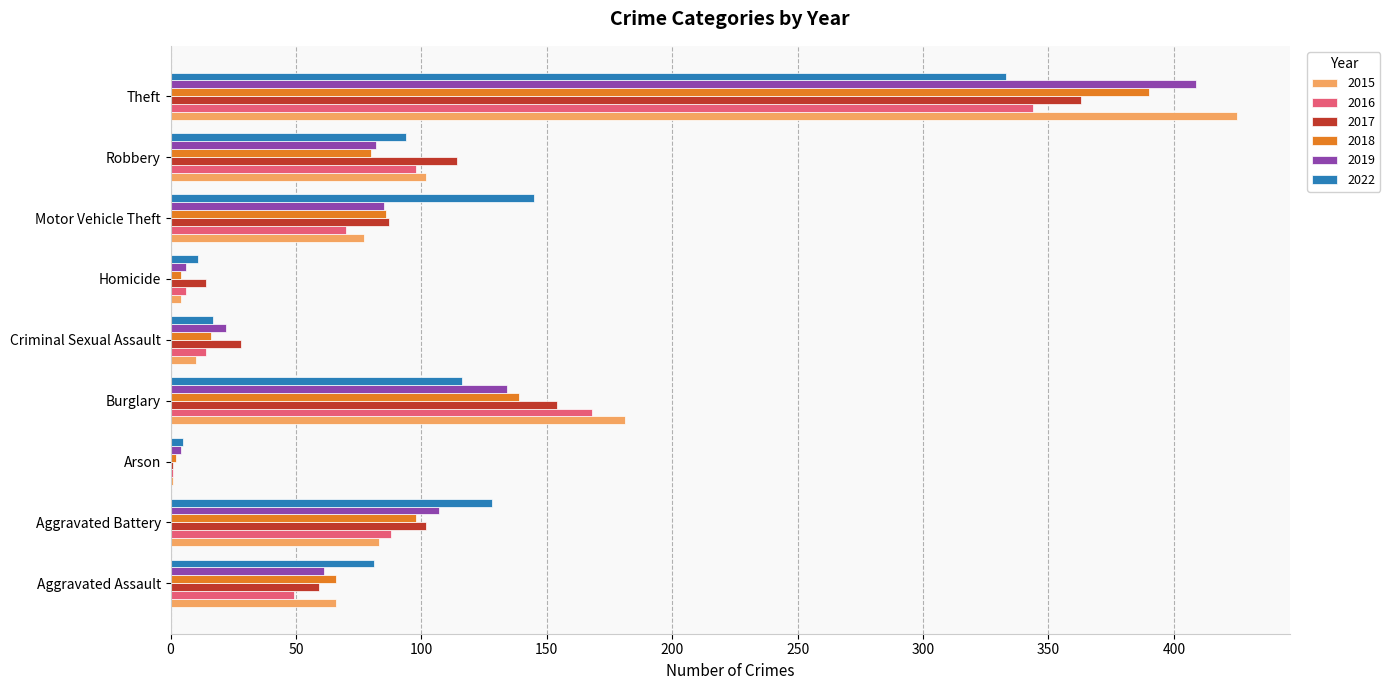

What is the maximum value for 2018?

390